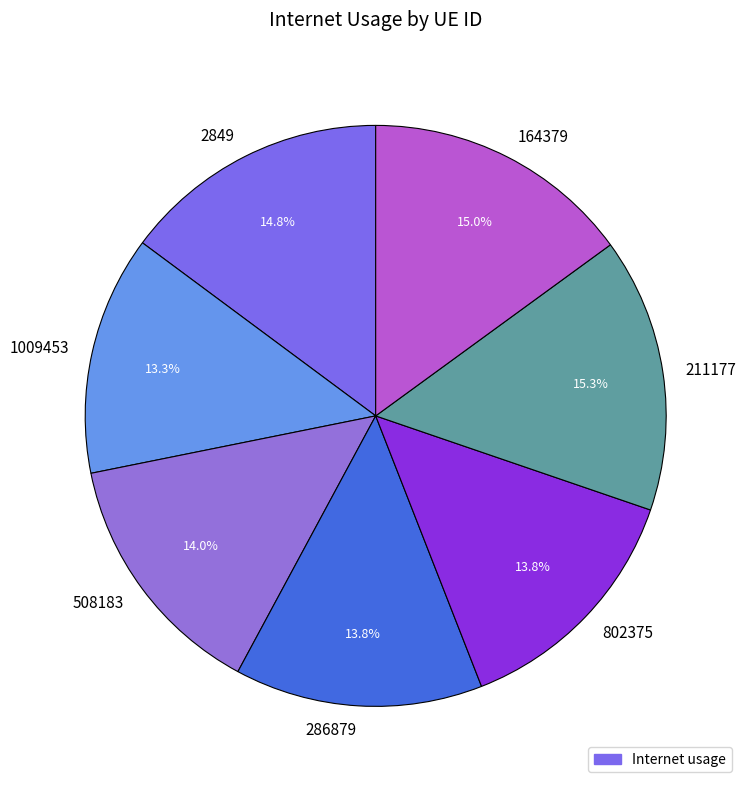

To the nearest percent, what portion does 2849 represent?

15%